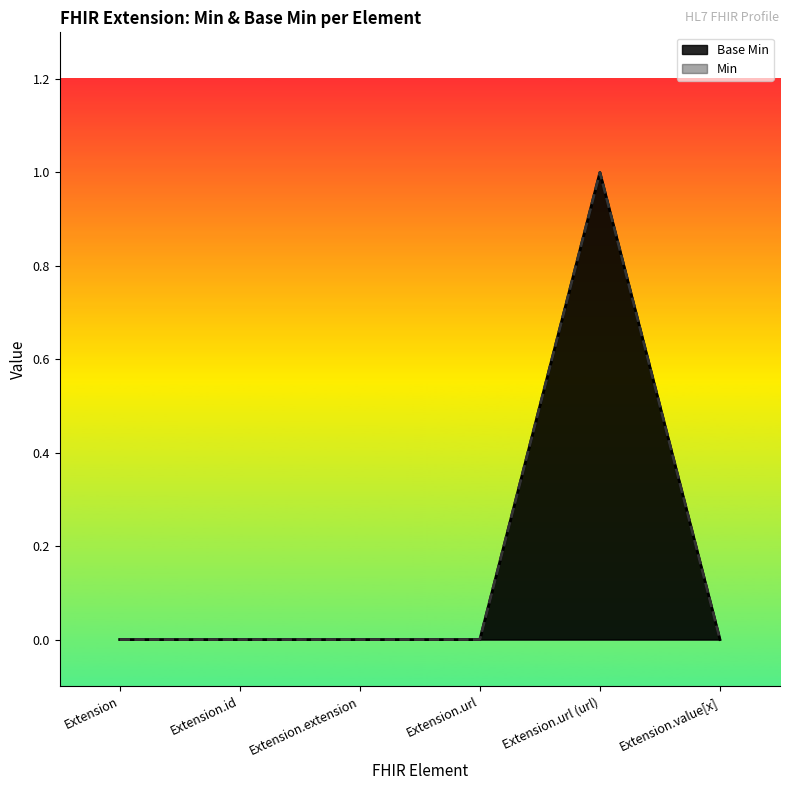

Reading left to right, list all the values displayed in this chart.

Extension=0	Extension.id=0	Extension.extension=0	Extension.url=0	Extension.url (url)=1	Extension.value[x]=0